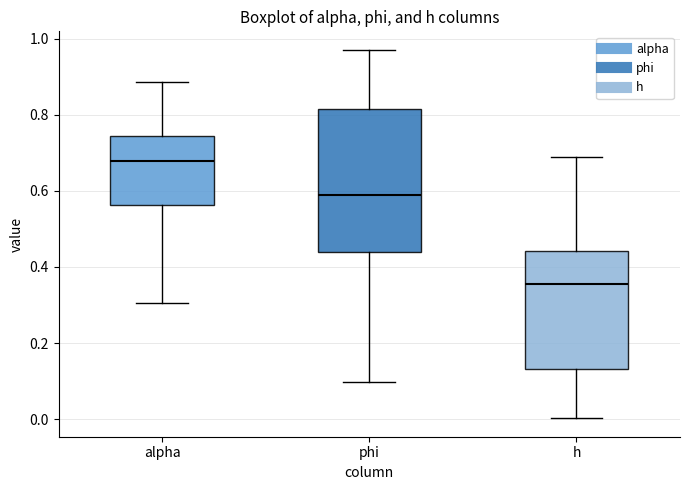

Reading left to right, read every box against the y-axis: the position of its median line, the range the box covers, and the ends of its whiskers. The values are not printed on the chart, so give them approximately, as read against the axis.

alpha: median 0.68, box 0.56 to 0.74, whiskers 0.30 to 0.88
phi: median 0.58, box 0.44 to 0.82, whiskers 0.10 to 0.98
h: median 0.36, box 0.14 to 0.44, whiskers 0.00 to 0.68